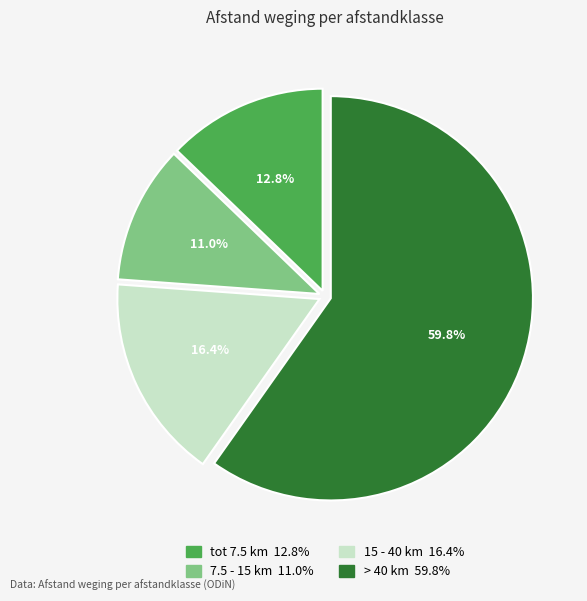

Rank the categories by value from lowest to highest.

7.5 - 15 km, tot 7.5 km, 15 - 40 km, > 40 km